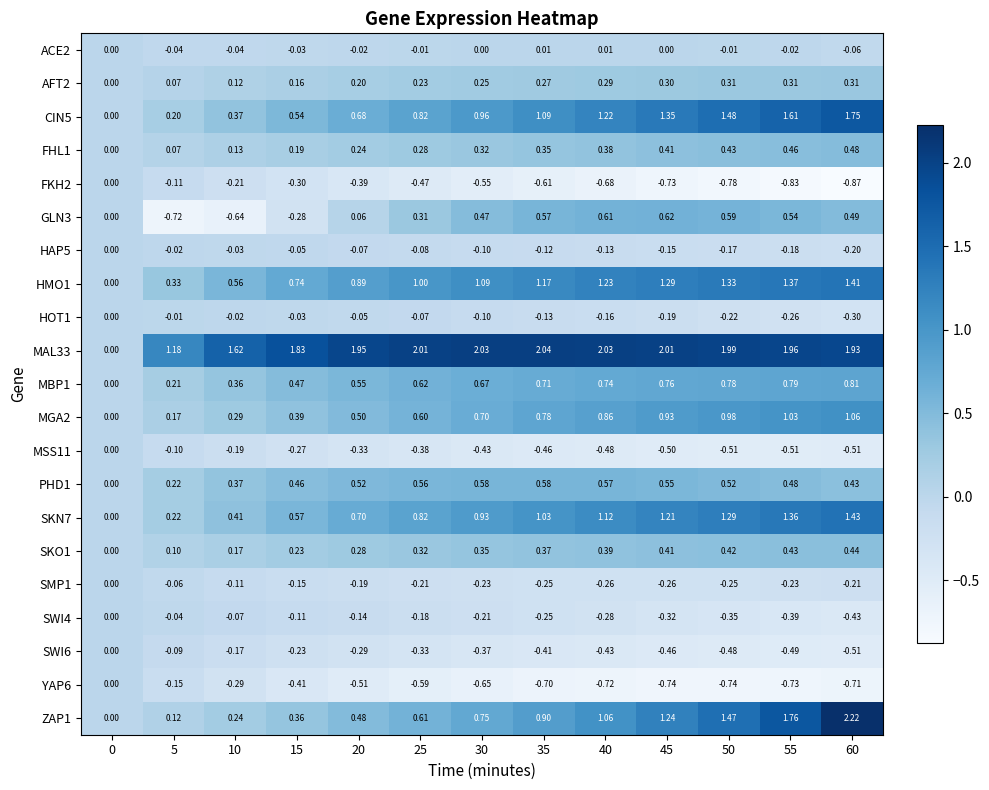

Is the value of HMO1 at 15 greater than the value of ZAP1 at 50?

No